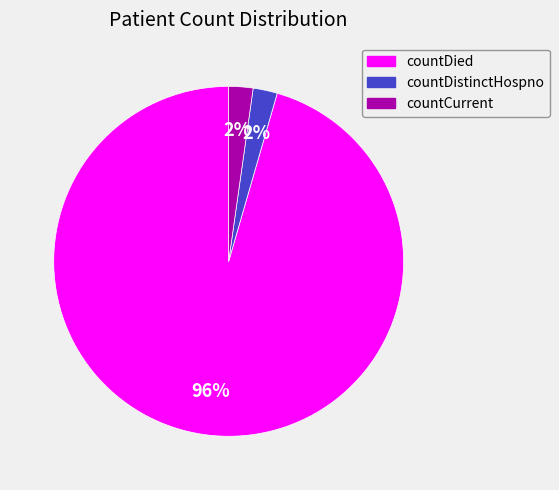

To the nearest percent, what is the average slice percentage?

33%